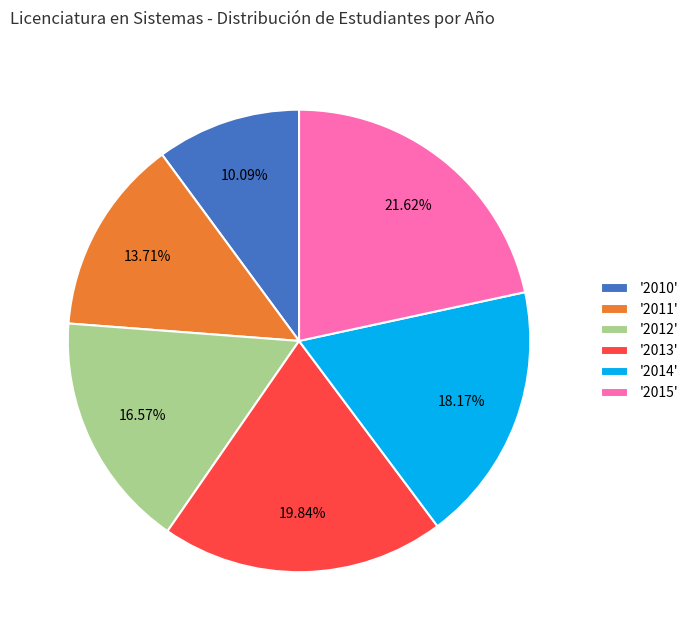

What is the ratio of the value at '2010' to the value at '2012'?

0.6